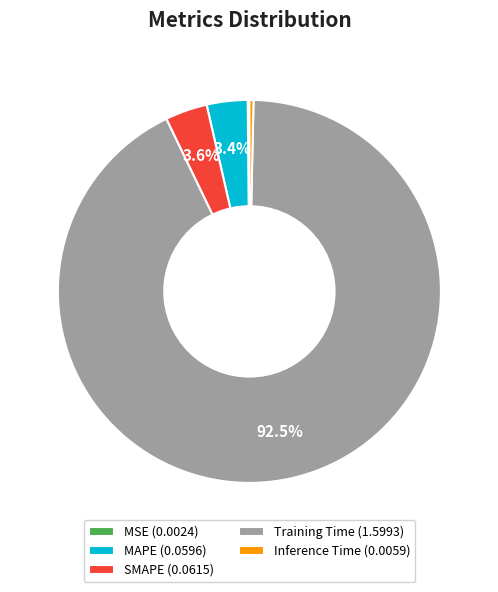

Which has a higher value, Training Time or MAPE?

Training Time